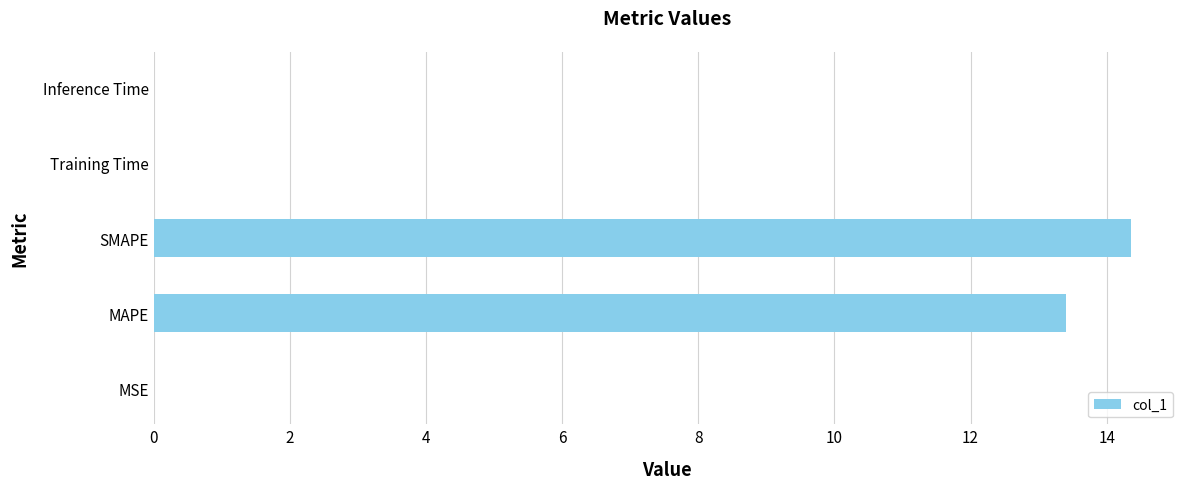

Which has a higher value, Inference Time or SMAPE?

SMAPE